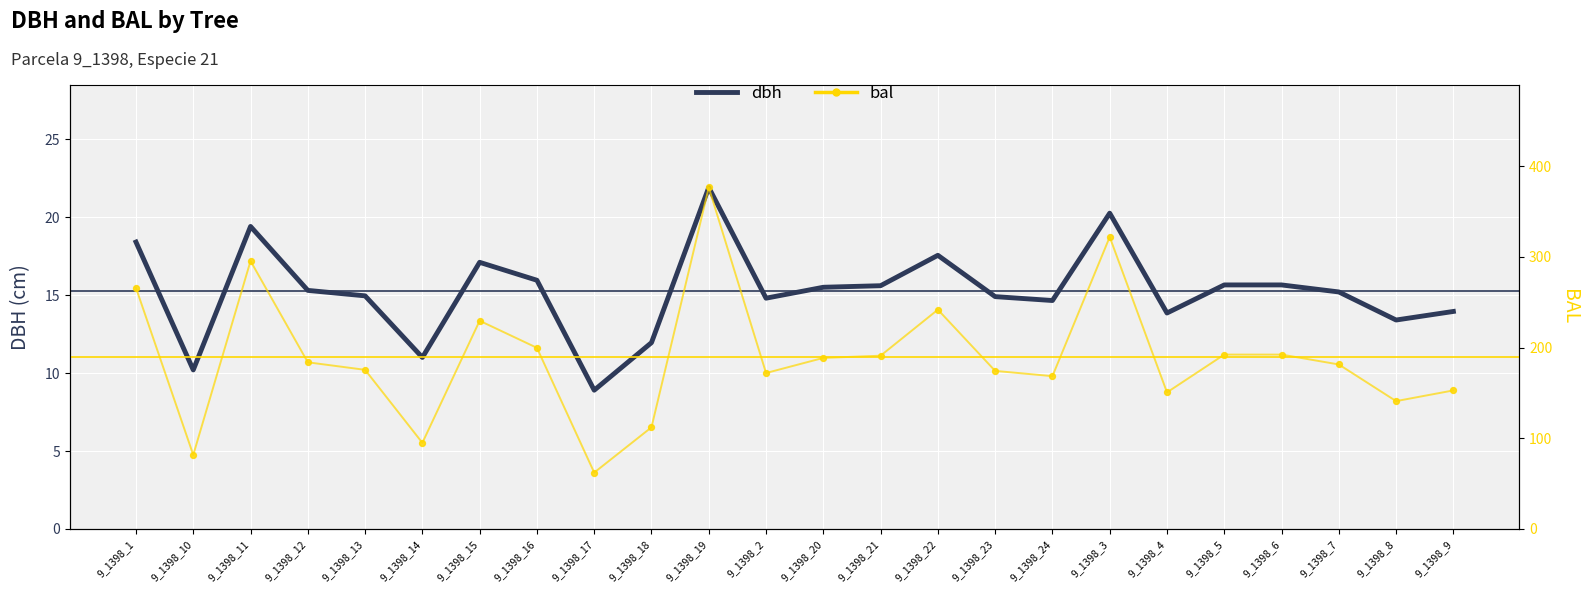

Which series reaches the minimum Y coordinate?

dbh